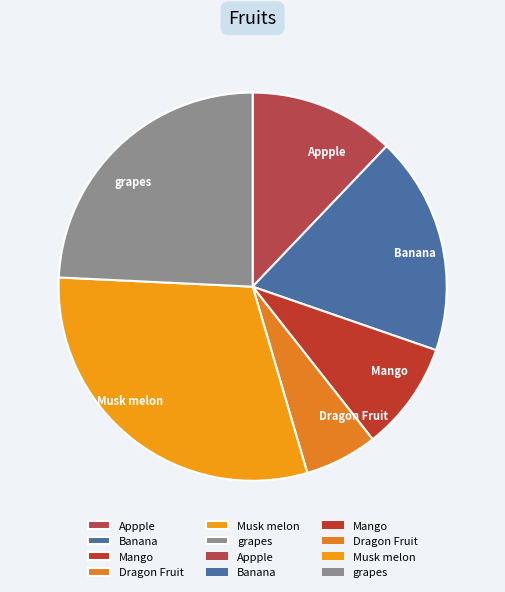

Is it true that Mango is 17% of the pie?

False